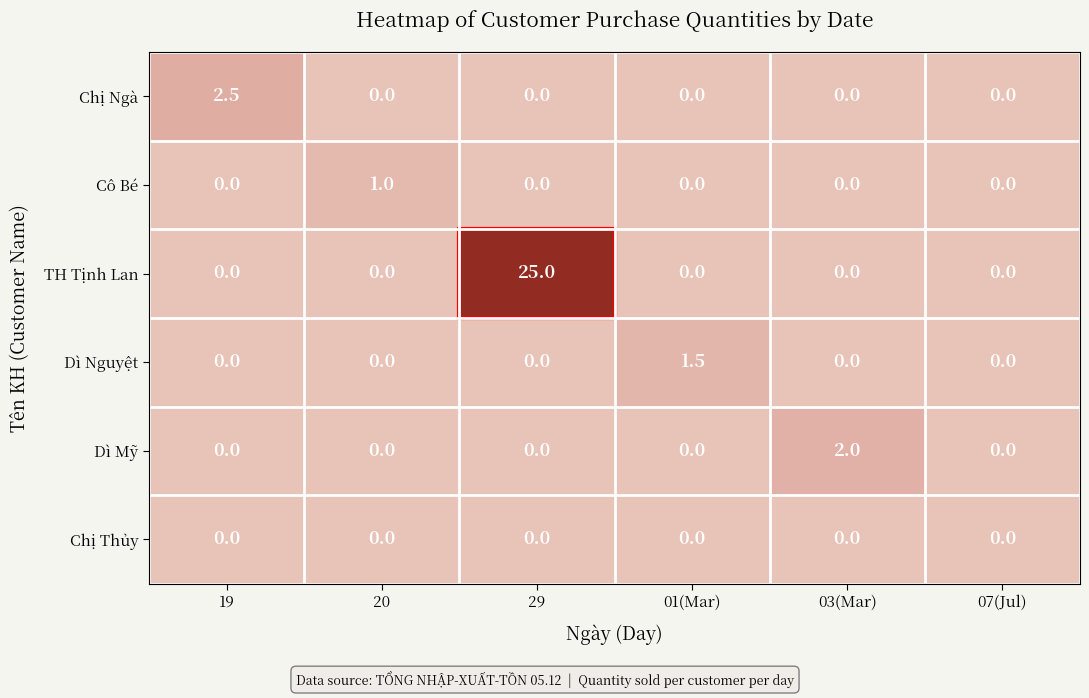

At which category does the chart reach its peak across all series?

29